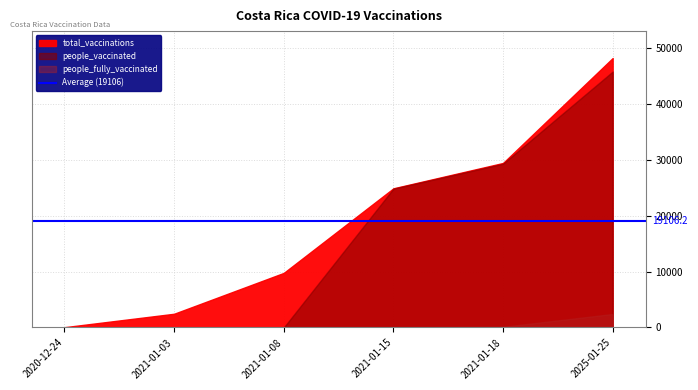

Count the number of categories in the chart.

6